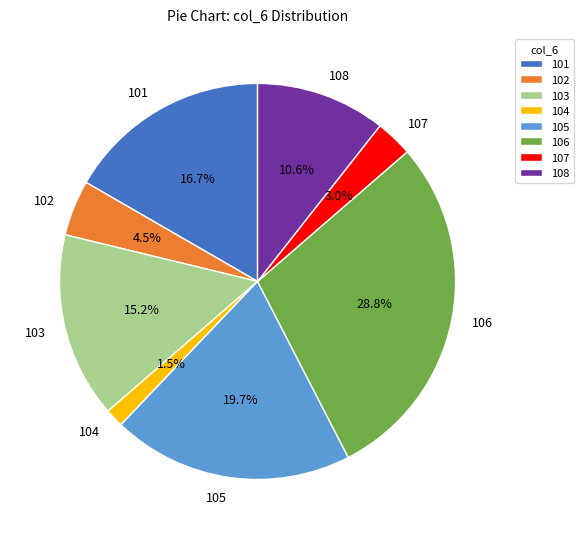

Between 107 and 104, which is larger?

107